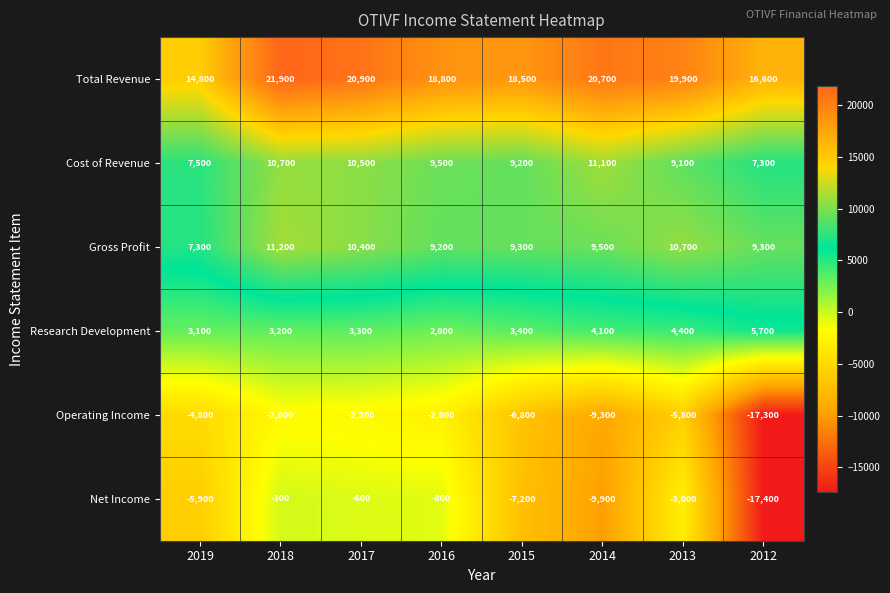

True or false: Net Income has a value of -9900 at 2014.

True